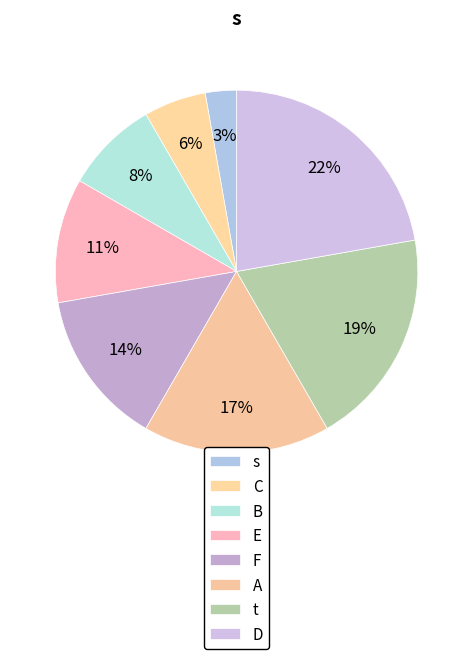

Is the sum of B and s greater than half?

No